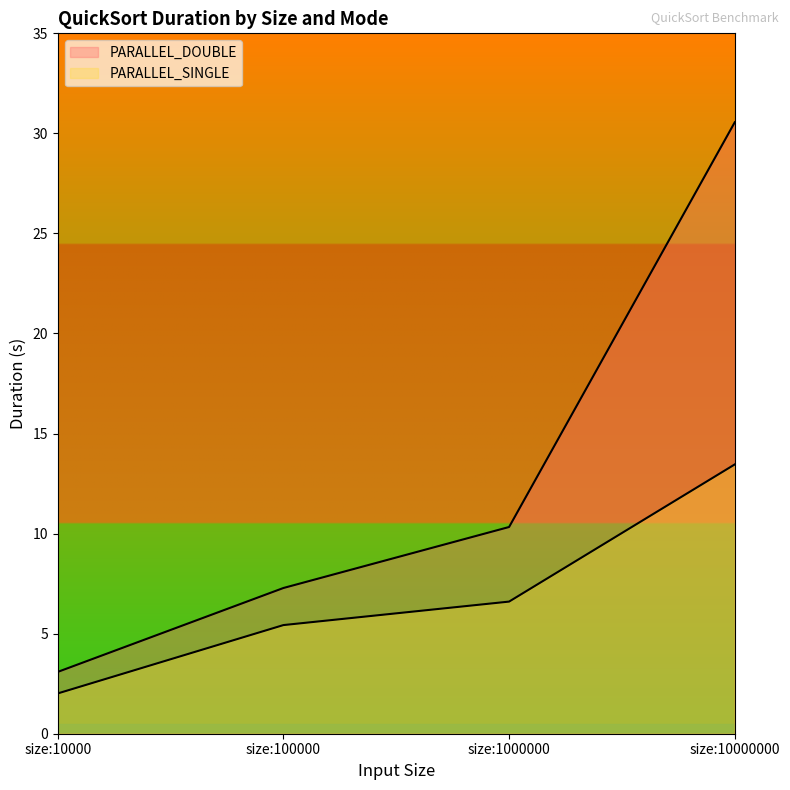

Rank the series by their average value, from lowest to highest.

PARALLEL_SINGLE, PARALLEL_DOUBLE